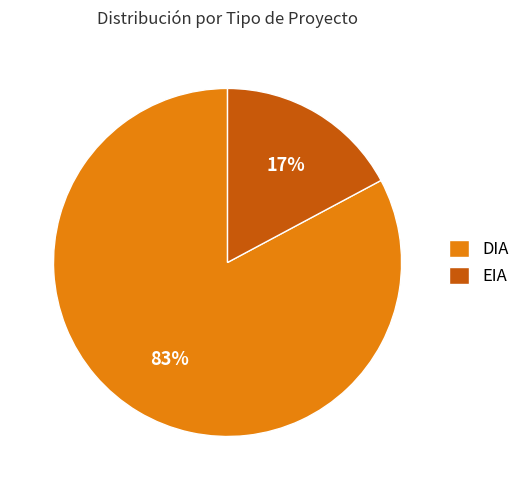

The EIA slice represents 31% of the pie. True or false?

False